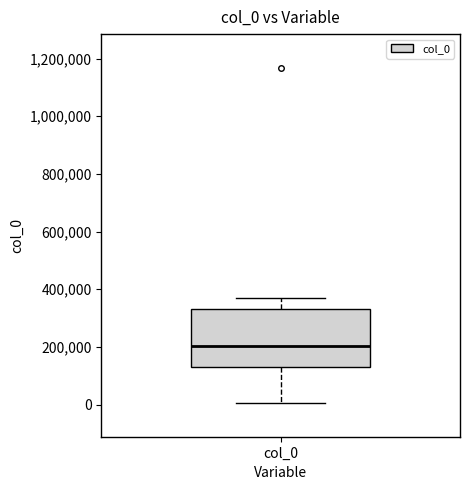

Where does the median line of the box for col_0 sit on the y-axis? The values are not printed on the chart, so give them approximately, as read against the axis.

200000